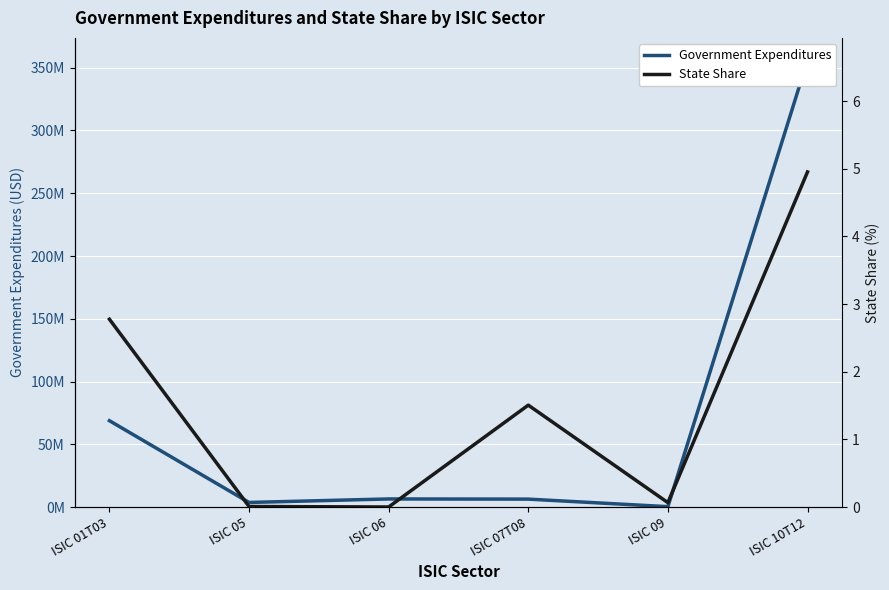

The value of State Share at ISIC 09 is 0.0. True or false?

False